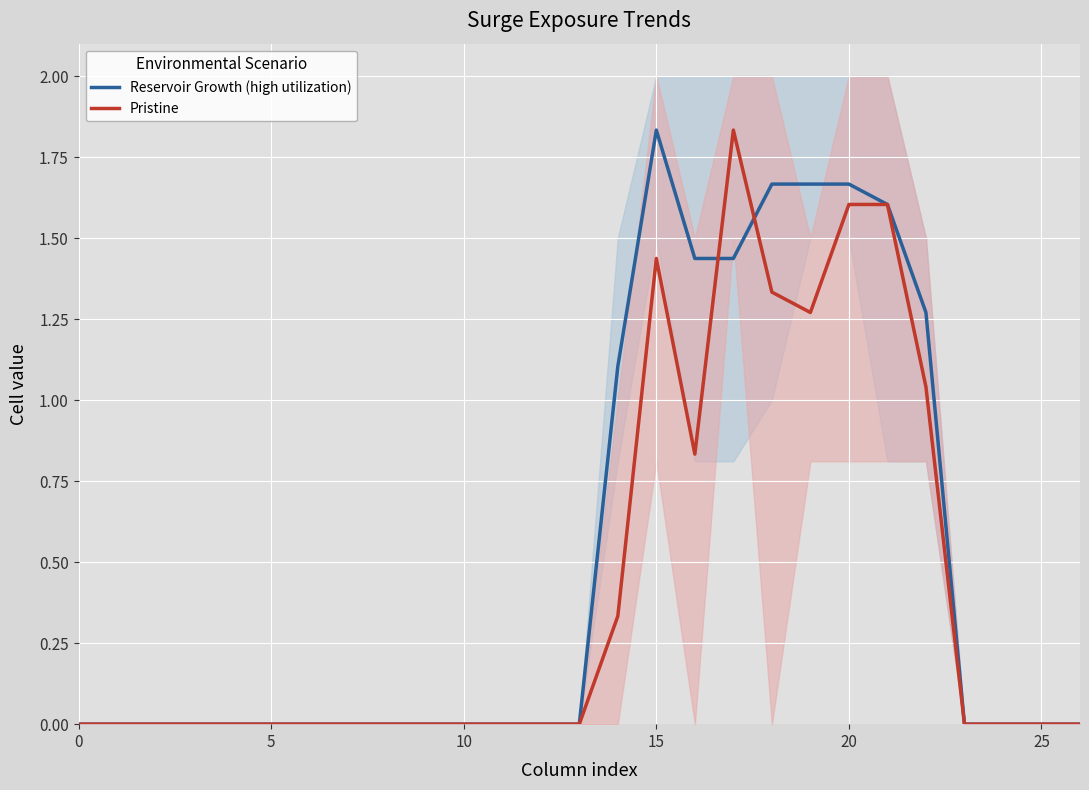

How many categories are shown in the chart?

27